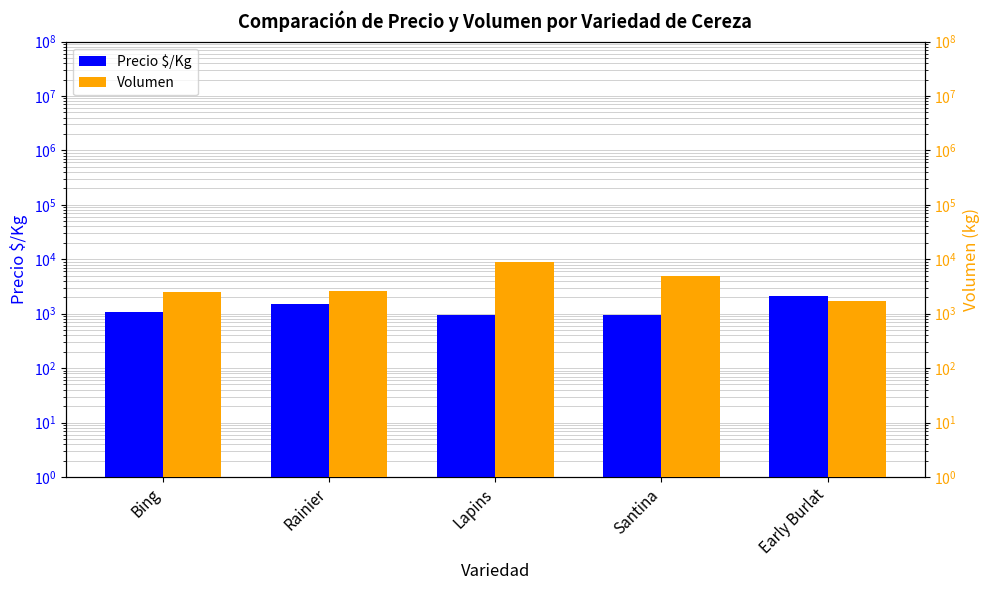

How many data points in Volumen are less than 2600?

2